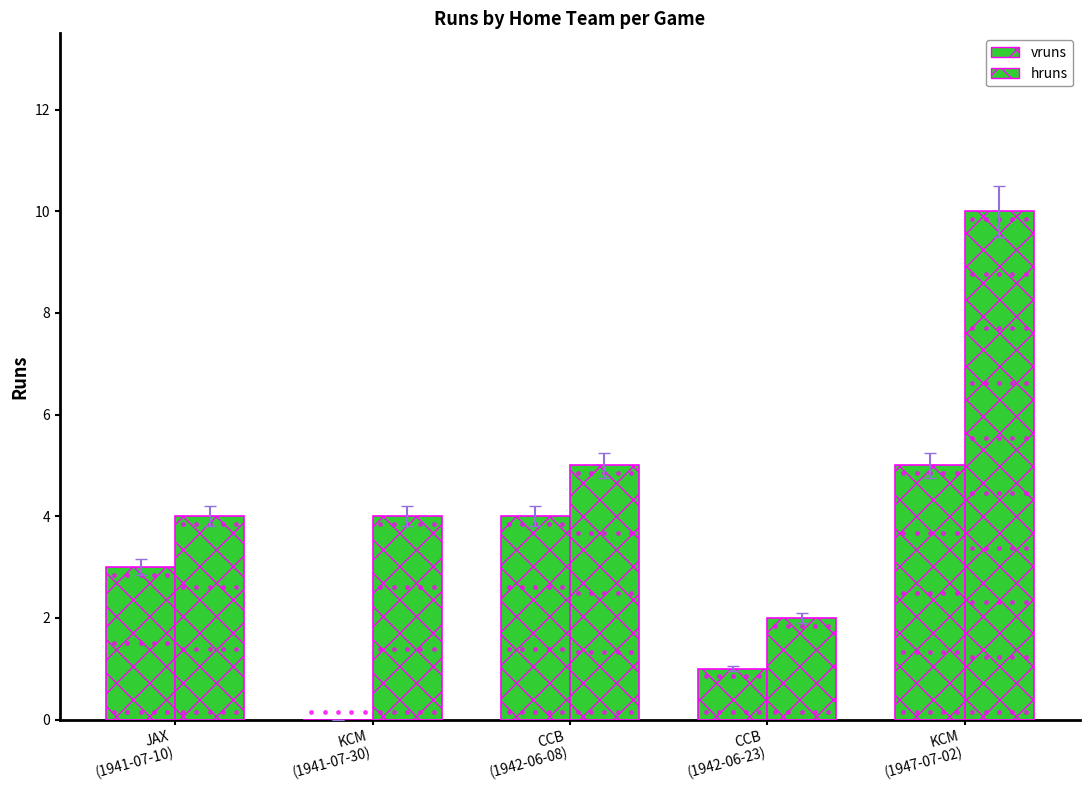

At which category is the sum across all series the highest?

KCM
(1947-07-02)